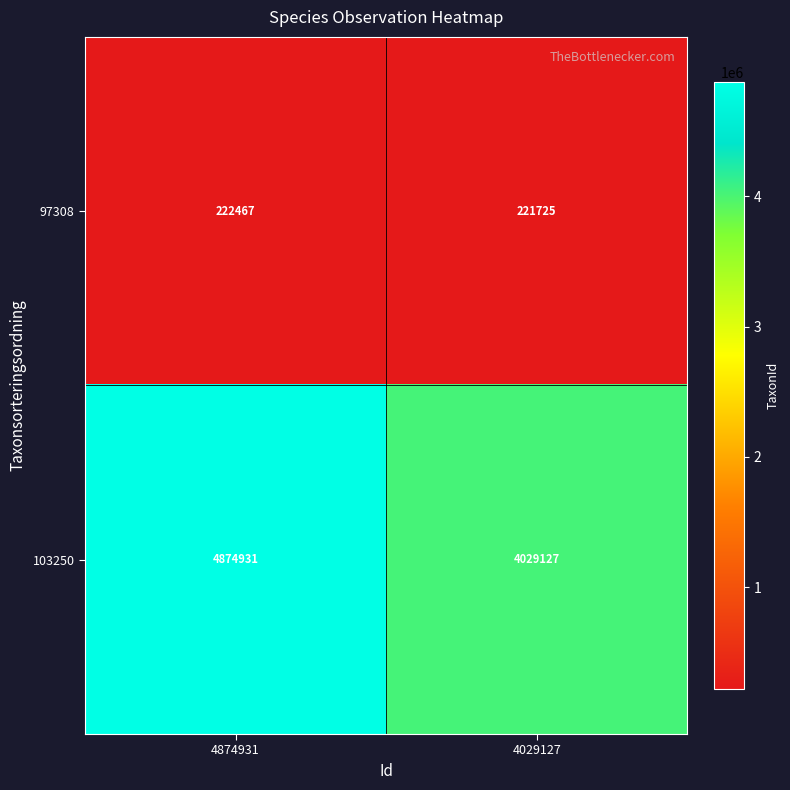

The value of 97308 at 4874931 is 296169. True or false?

False